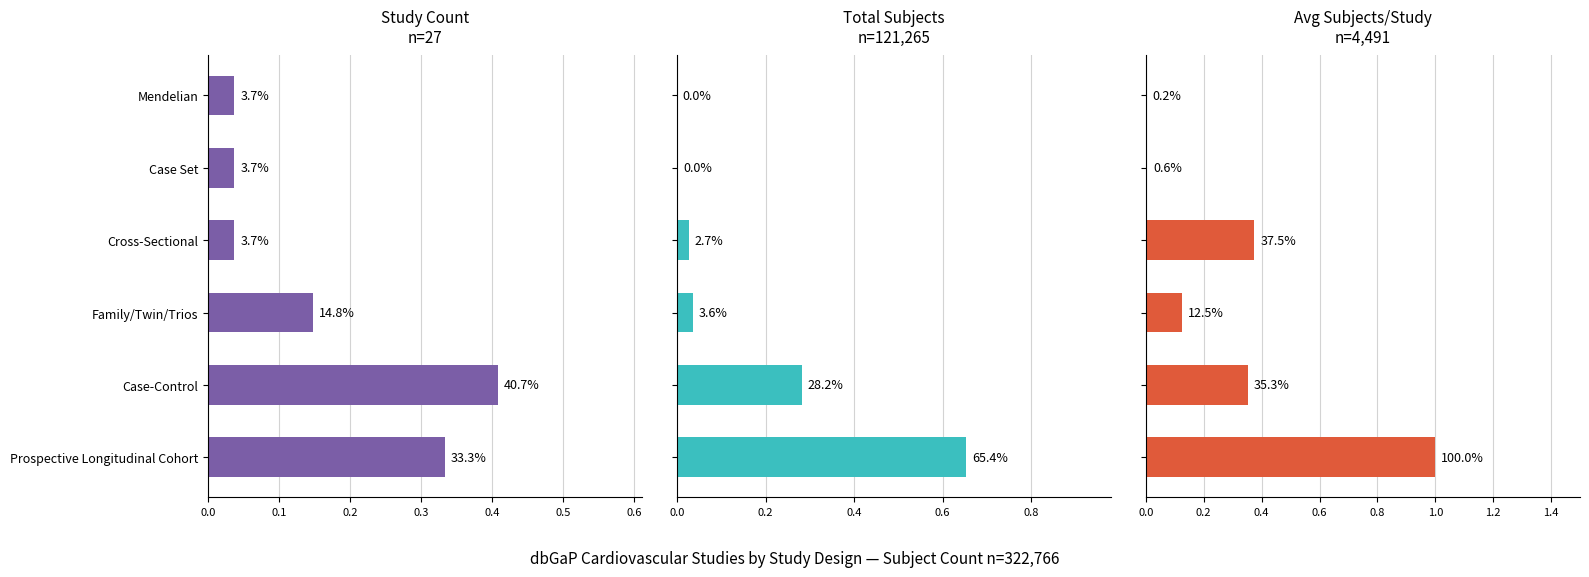

Between Case-Control and Cross-Sectional, which series saw the biggest shift?

Study Count
n=27